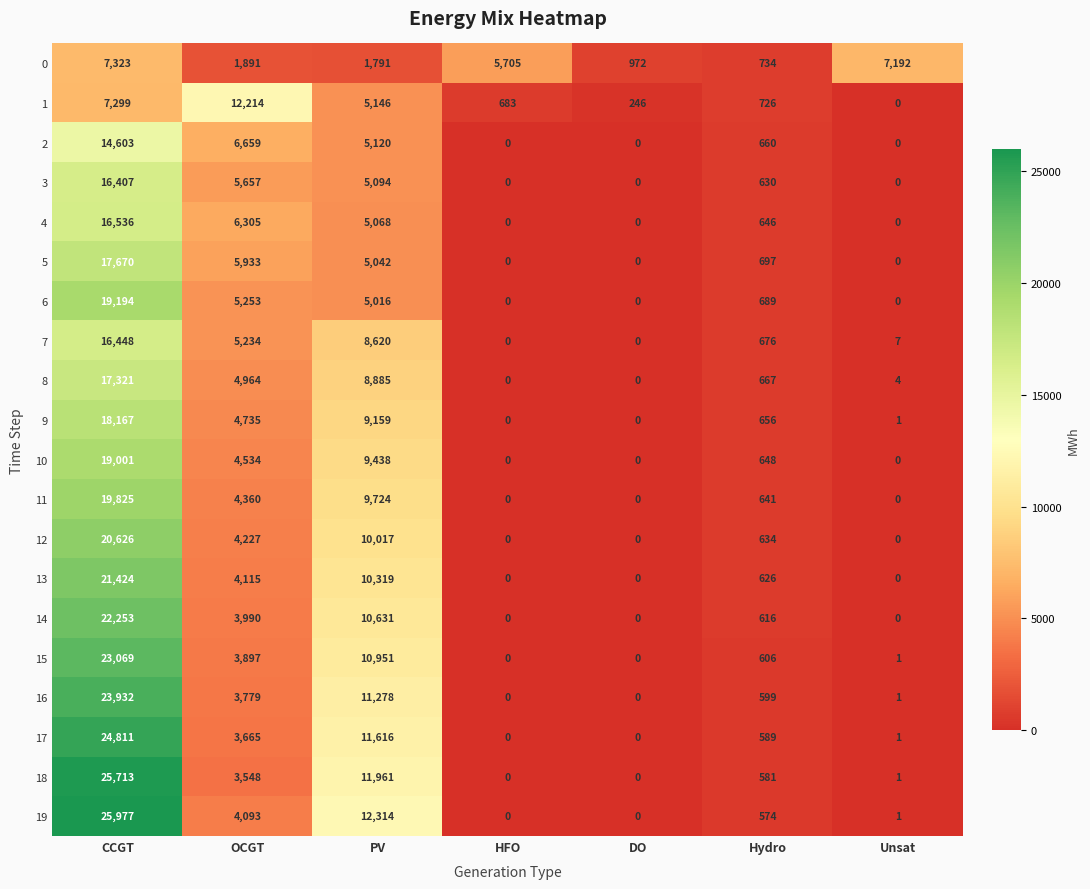

List the series in order of their peak value, lowest first.

0, 1, 2, 3, 7, 4, 8, 5, 9, 10, 6, 11, 12, 13, 14, 15, 16, 17, 18, 19